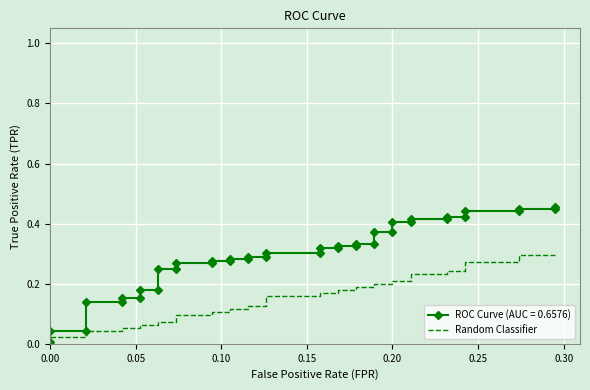

What position from the left is 28?

29